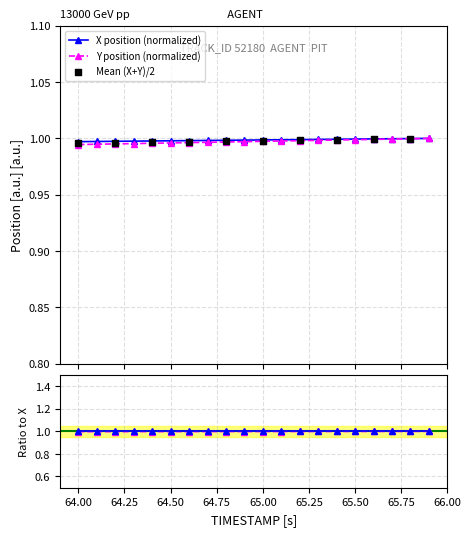

Which series reaches the minimum Y coordinate?

Y